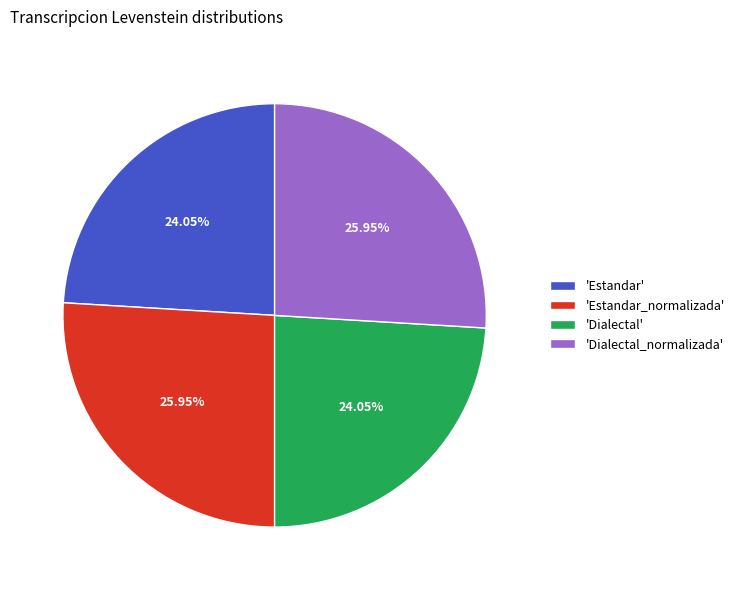

What is the ratio of the value at 'Dialectal_normalizada' to the value at 'Dialectal'?

1.1